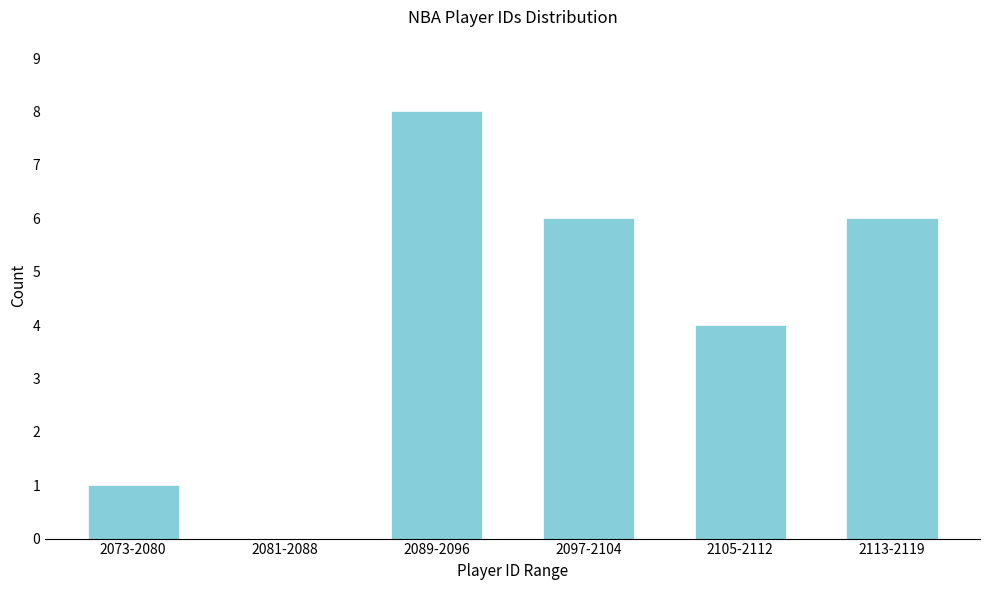

Reading right to left, transcribe all the data shown in this chart.

2113-2119=6	2105-2112=4	2097-2104=6	2089-2096=8	2081-2088=0	2073-2080=1